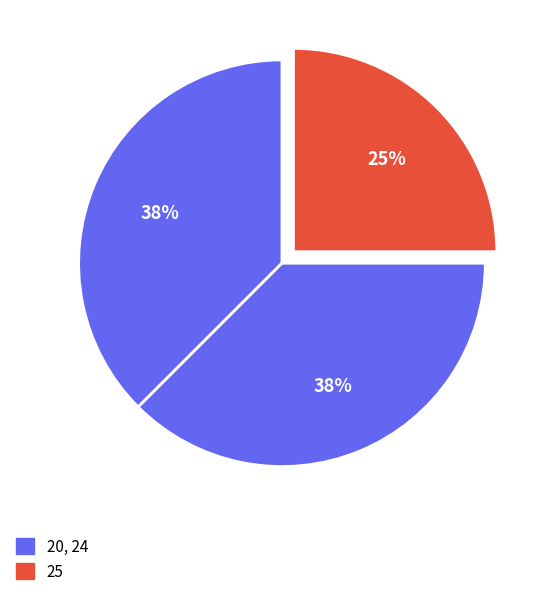

Is there any slice that represents more than half of the pie?

No